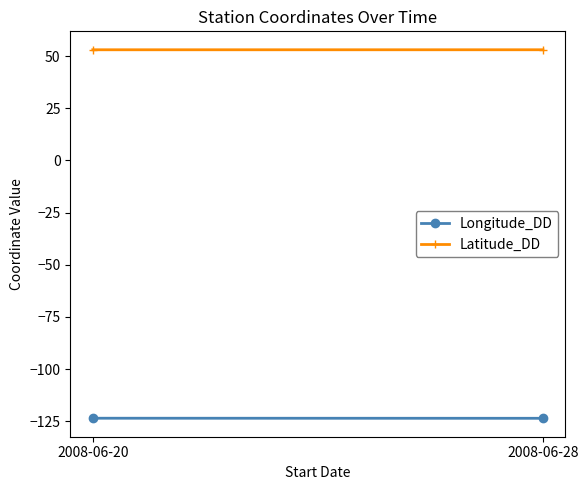

Which series changed the most between 2008-06-20 and 2008-06-28?

Longitude_DD